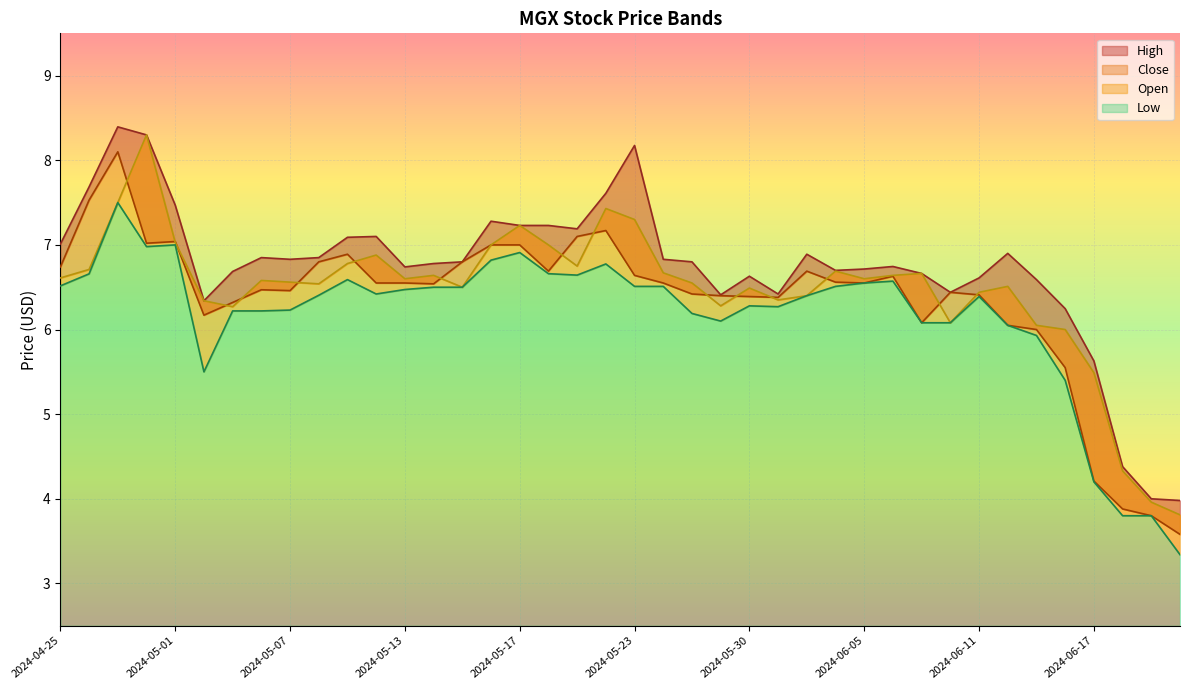

What is the sum of all Low values?

246.5